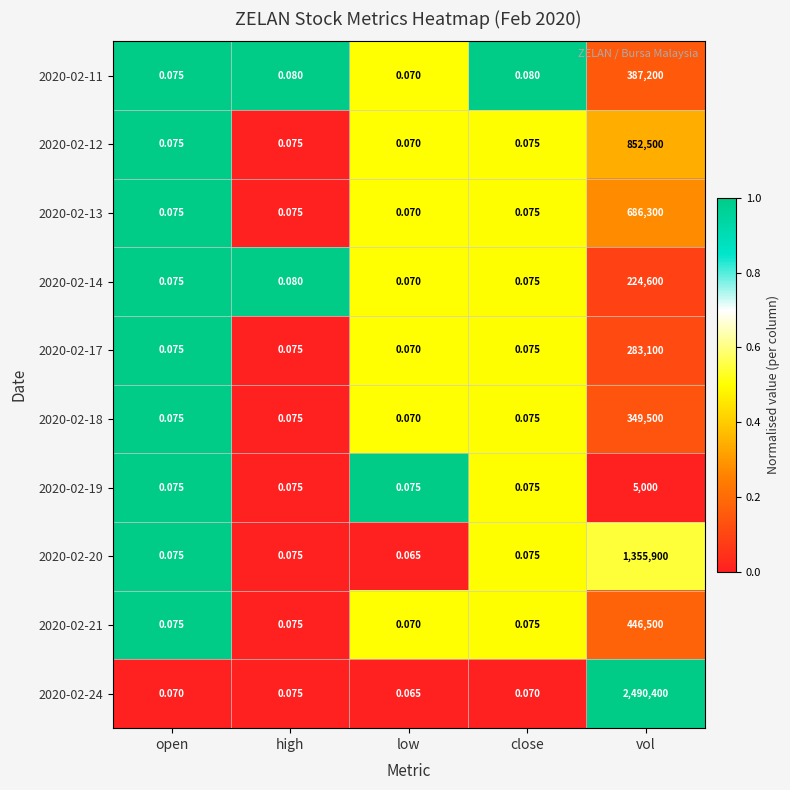

At which category is the sum across all series the highest?

vol